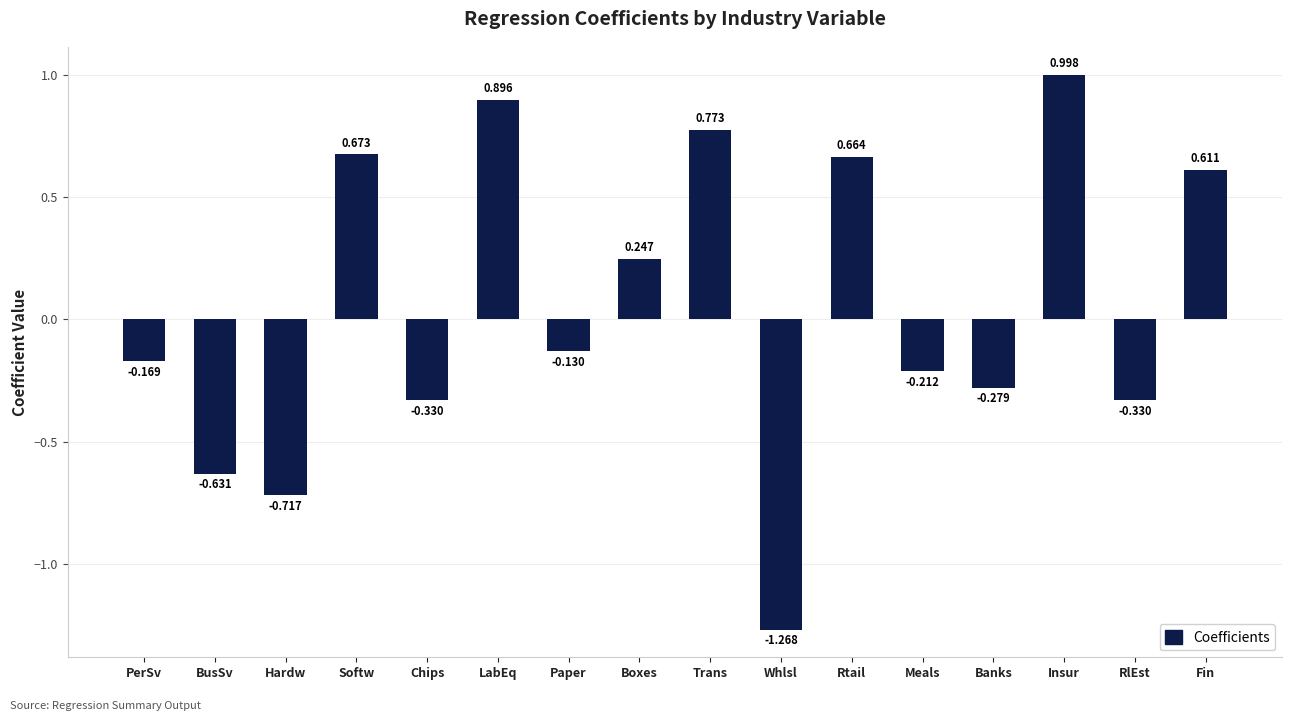

Which category has the highest value across all series?

Insur